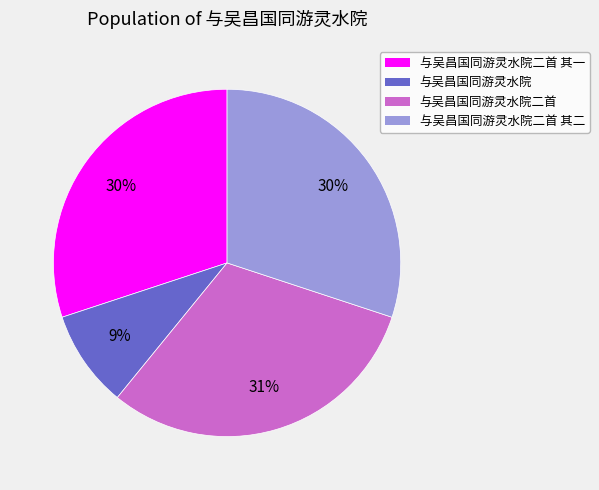

Is there a majority slice in this chart?

No